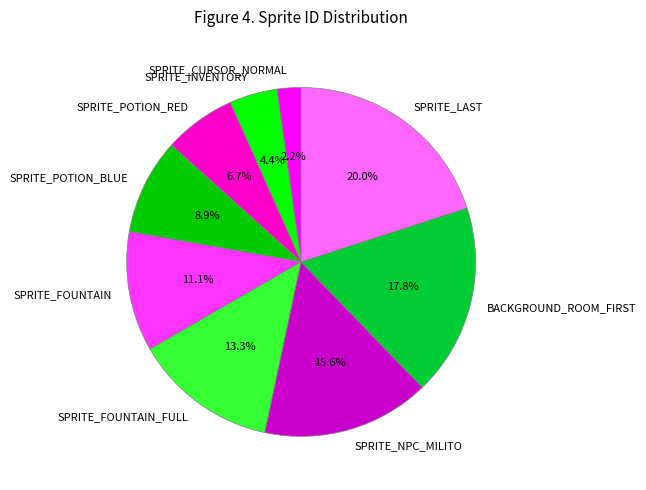

Does SPRITE_INVENTORY account for over 50% of the chart?

No